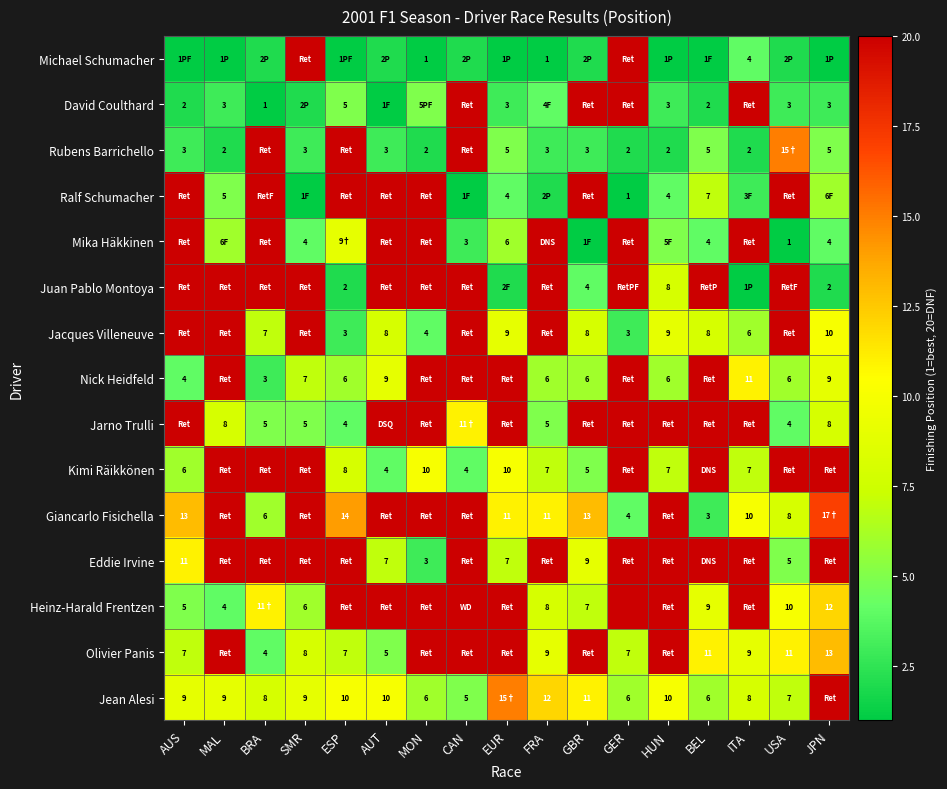

The Giancarlo Fisichella series shows 6 at BRA. True or false?

True